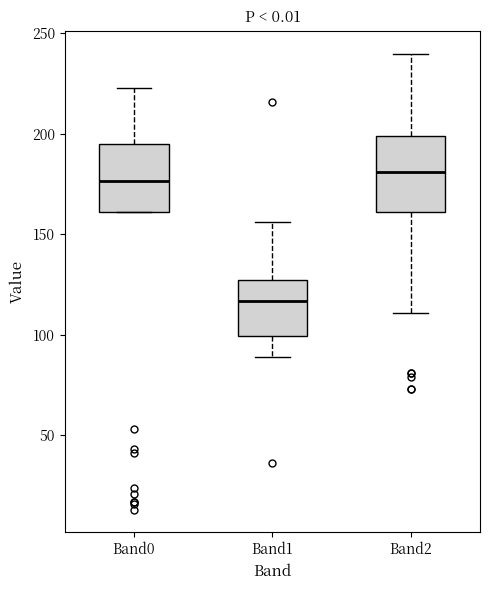

Reading left to right, transcribe this box plot: for each box, give where its median line is, the range the box spans, and where its two whiskers end, as read against the y-axis. The values are not printed on the chart, so give them approximately, as read against the axis.

Band0: median 175, box 160 to 195, whiskers 160 to 225
Band1: median 115, box 100 to 125, whiskers 90 to 155
Band2: median 180, box 160 to 200, whiskers 110 to 240